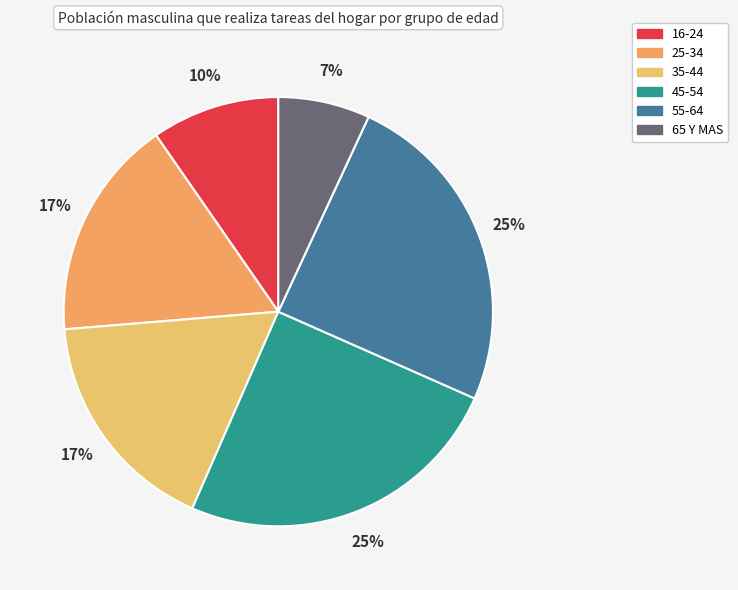

How many segments does this pie chart have?

6